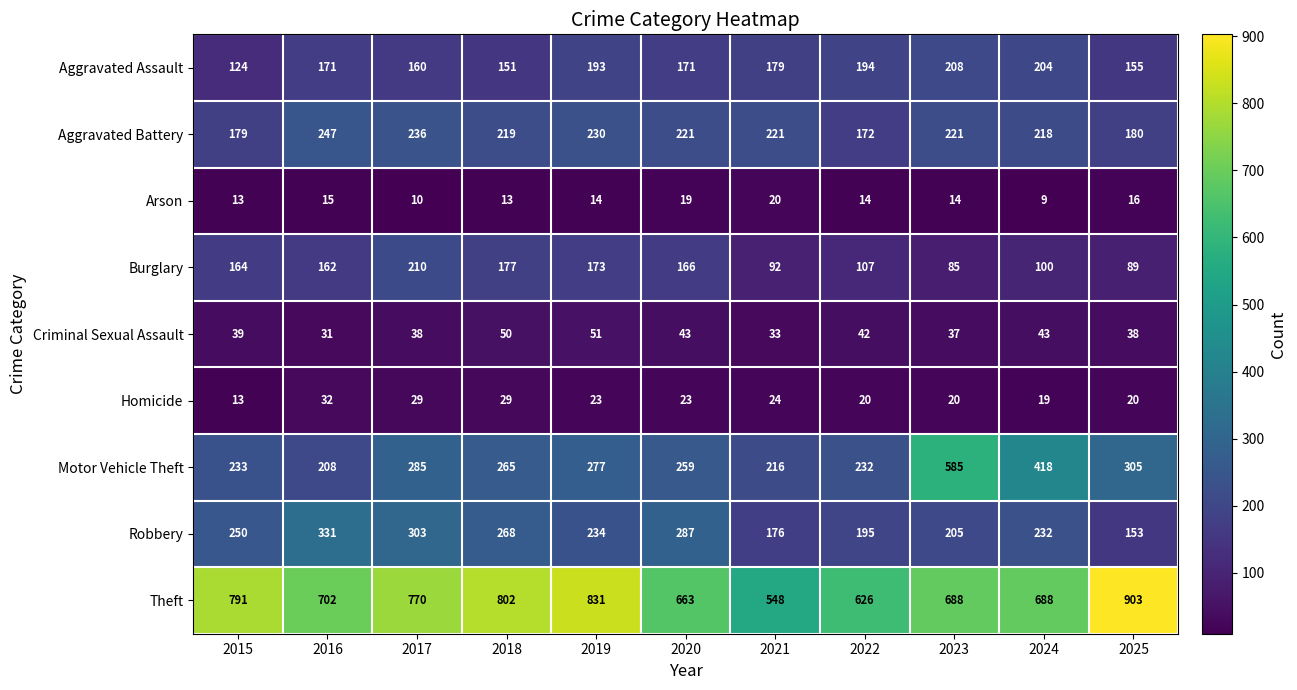

The Aggravated Assault series shows 179 at 2021. True or false?

True